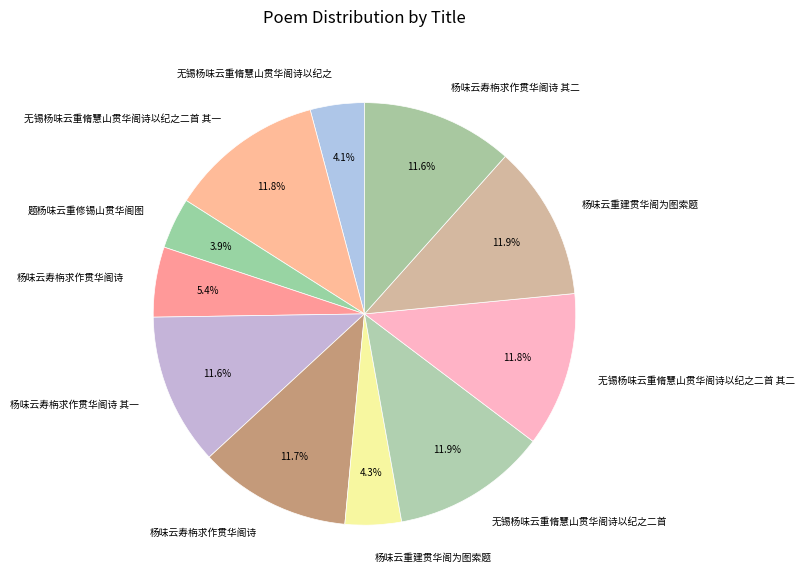

Is there any slice that represents more than half of the pie?

No